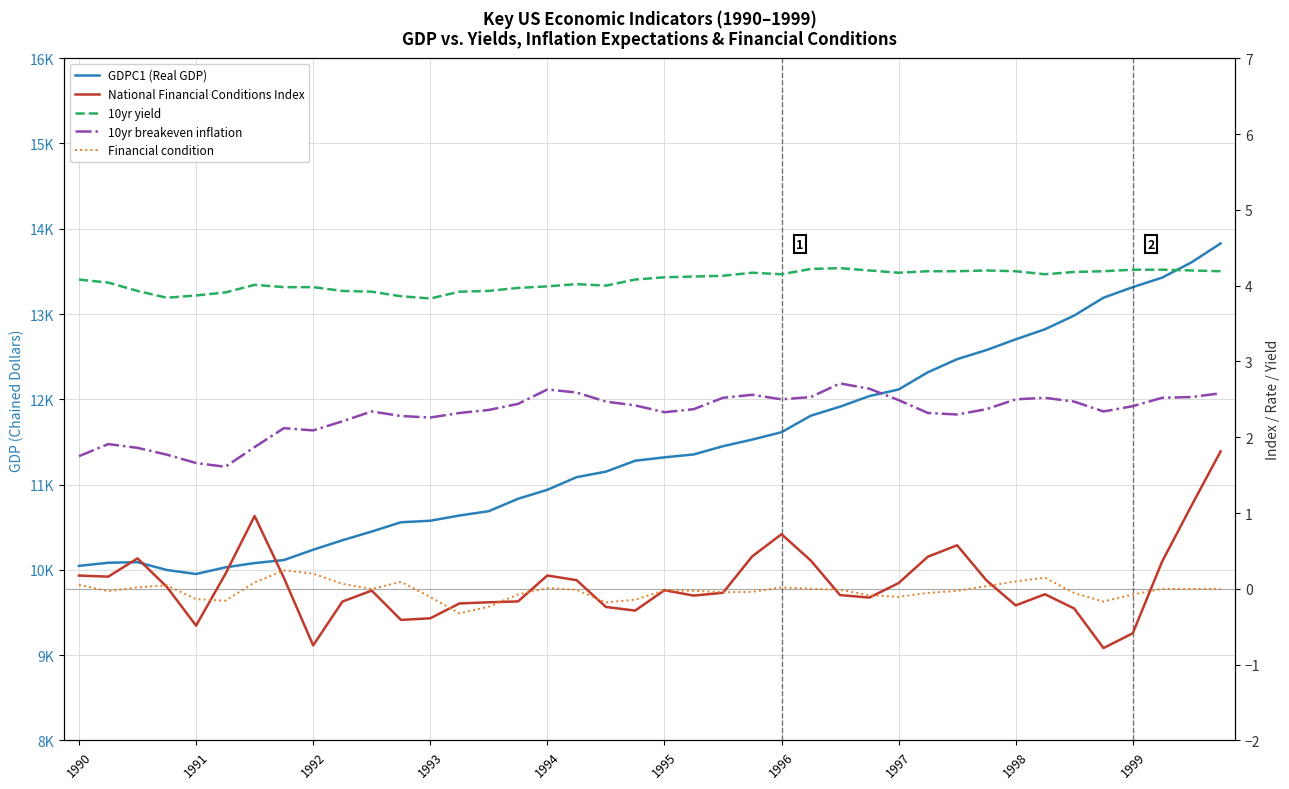

Does the chart display data point markers on the line(s)?

No